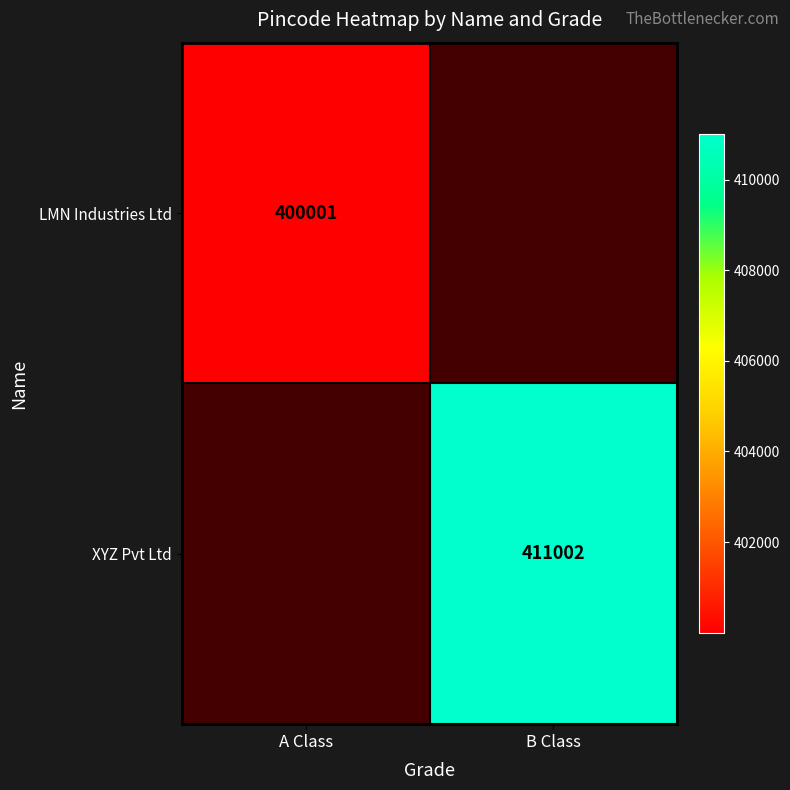

True or false: XYZ Pvt Ltd has a value of 411002 at B Class.

True